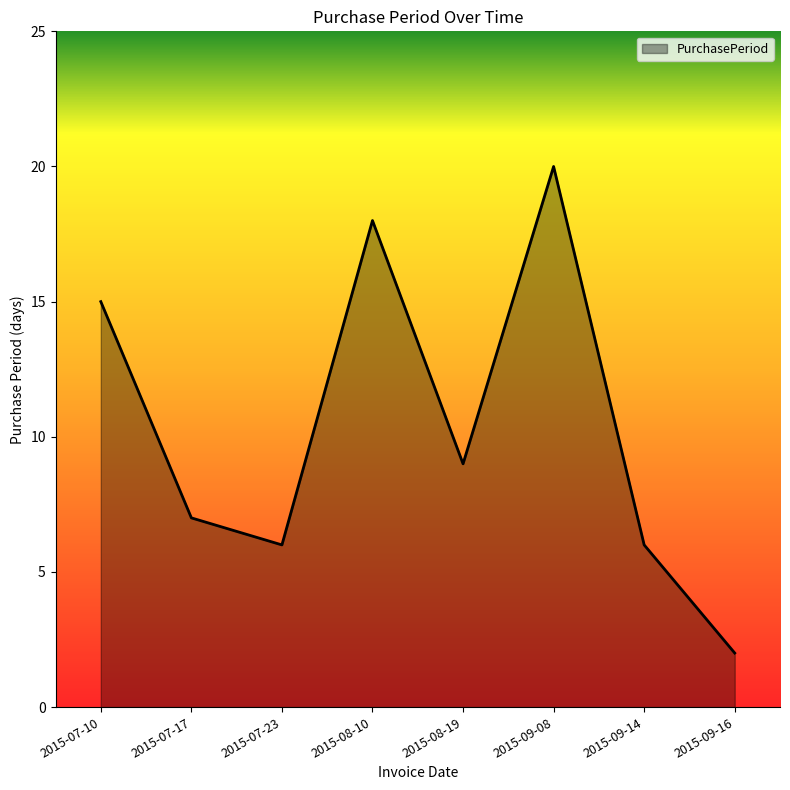

What position from the right is 2015-07-10?

8